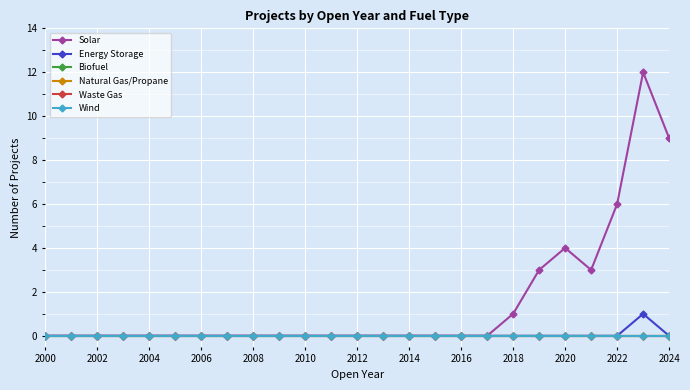

Reading left to right, what are all the values shown in this chart?

Solar: 0	0	0	0	0	0	0	0	0	0	0	0	0	0	0	0	0	0	1	3	4	3	6	12	9
Energy Storage: 0	0	0	0	0	0	0	0	0	0	0	0	0	0	0	0	0	0	0	0	0	0	0	1	0
Biofuel: 0	0	0	0	0	0	0	0	0	0	0	0	0	0	0	0	0	0	0	0	0	0	0	0	0
Natural Gas/Propane: 0	0	0	0	0	0	0	0	0	0	0	0	0	0	0	0	0	0	0	0	0	0	0	0	0
Waste Gas: 0	0	0	0	0	0	0	0	0	0	0	0	0	0	0	0	0	0	0	0	0	0	0	0	0
Wind: 0	0	0	0	0	0	0	0	0	0	0	0	0	0	0	0	0	0	0	0	0	0	0	0	0